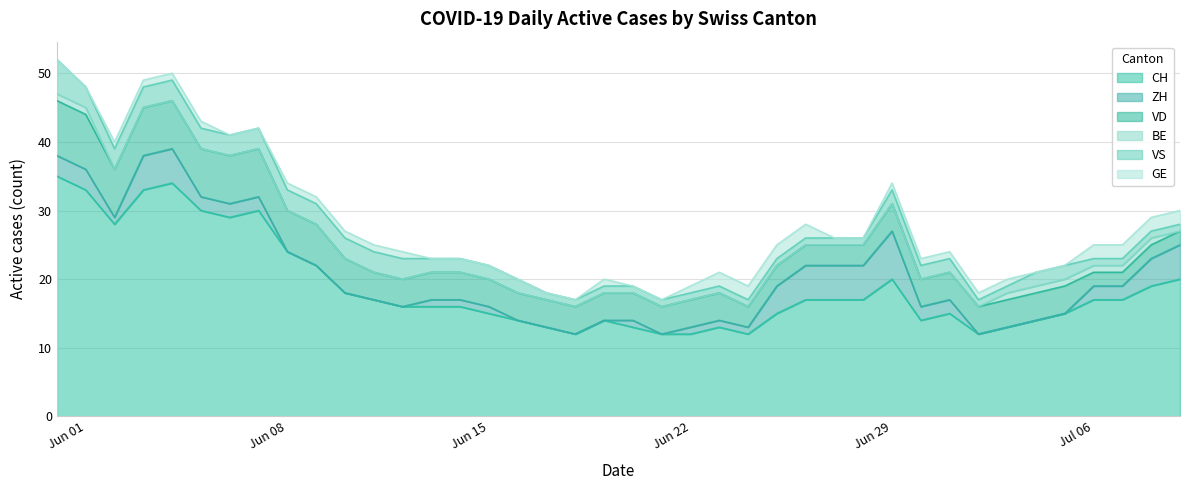

What is the highest value of the CH series?

35